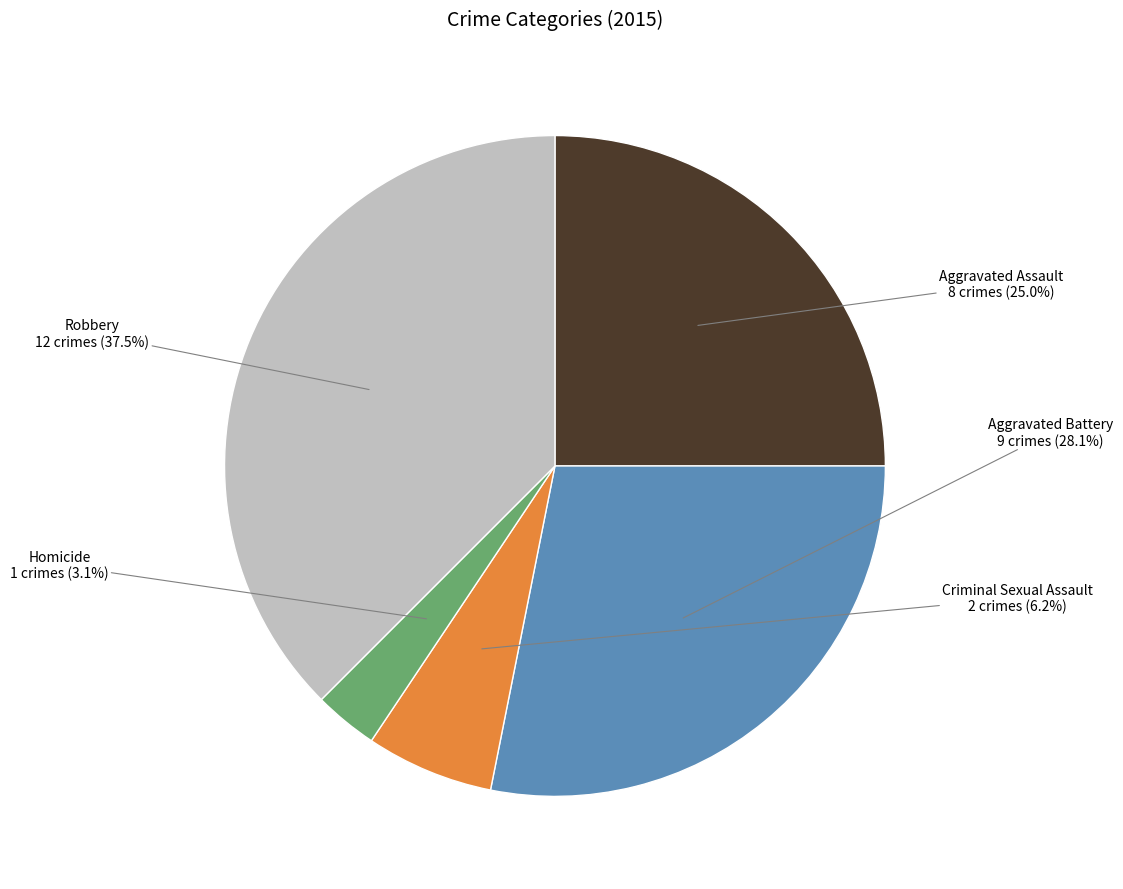

To the nearest percent, what percentage of the pie is Aggravated Assault?

25%